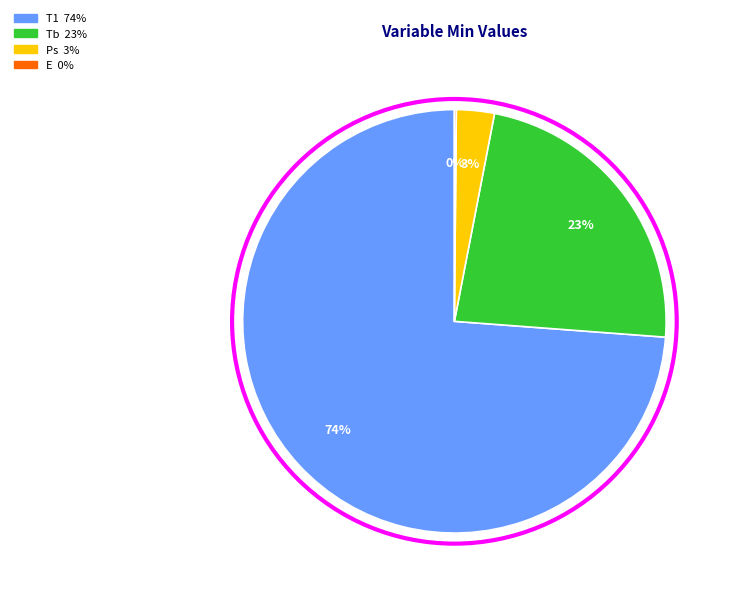

Do Tb and Ps together represent more than half of the pie?

No